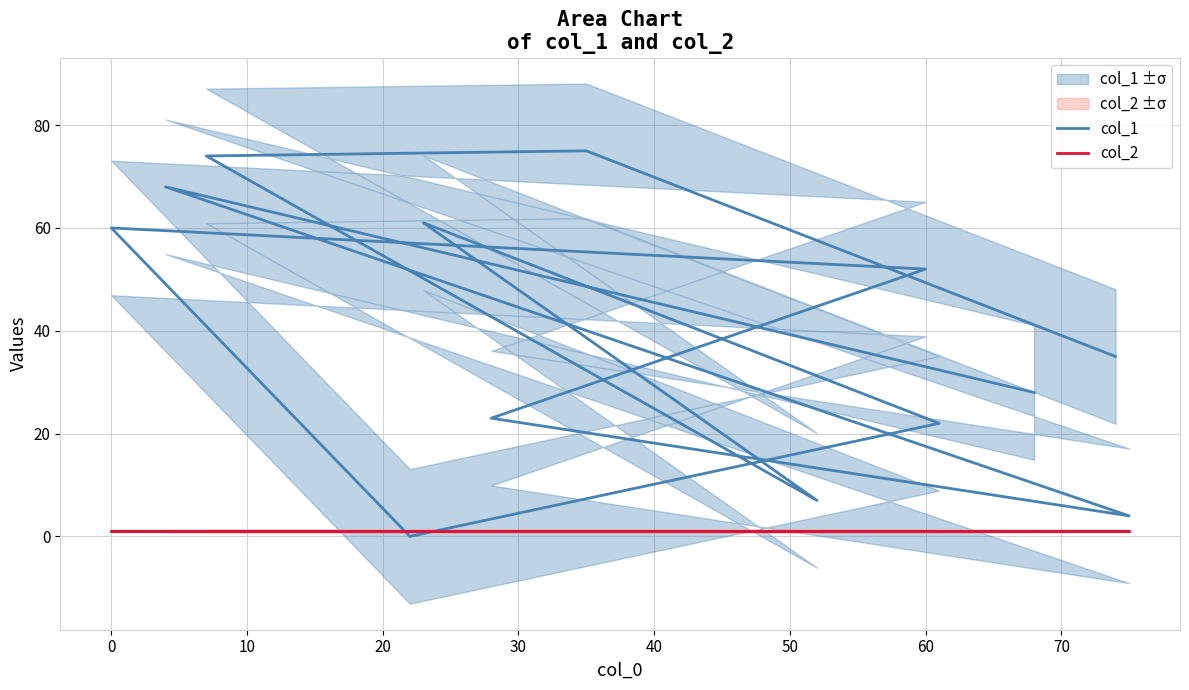

Between 30 and 40, which series saw the biggest shift?

col_1